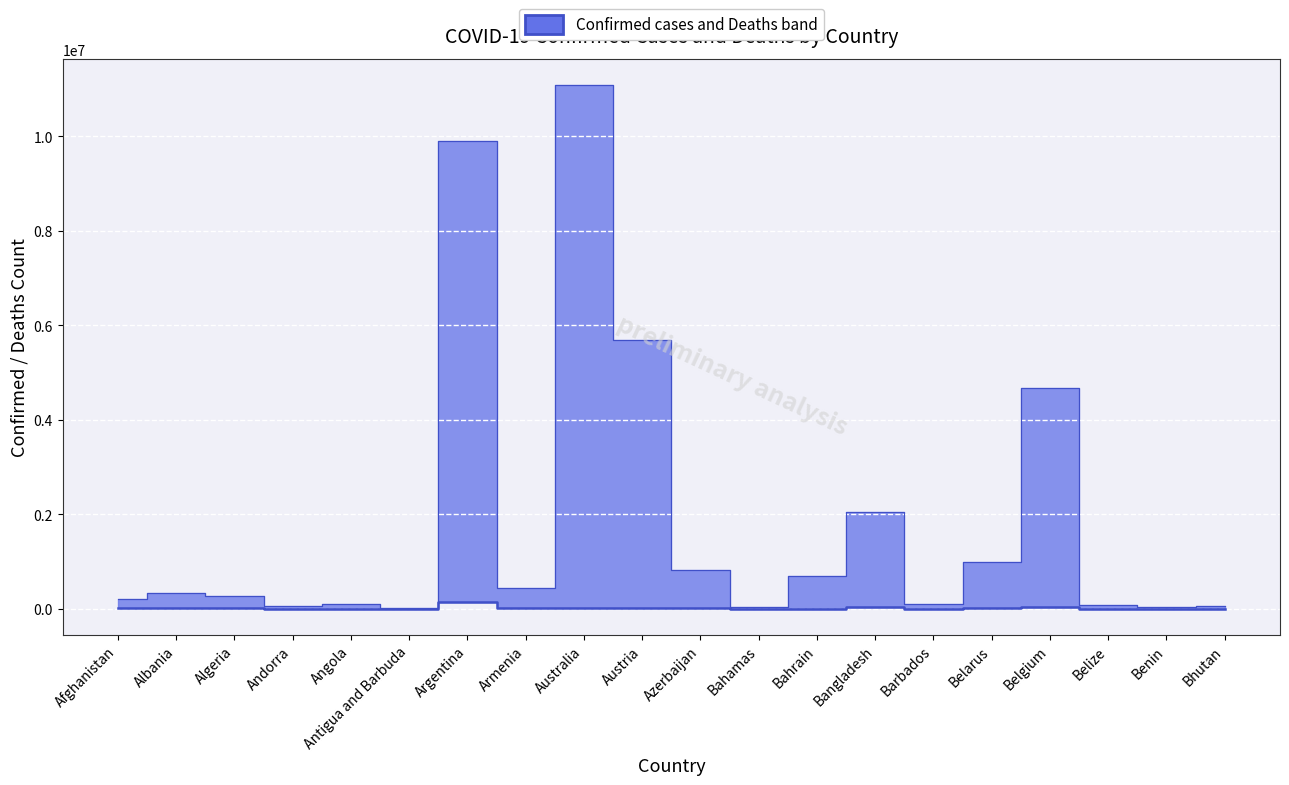

Which series has the largest total across all categories?

Confirmed (upper bound)